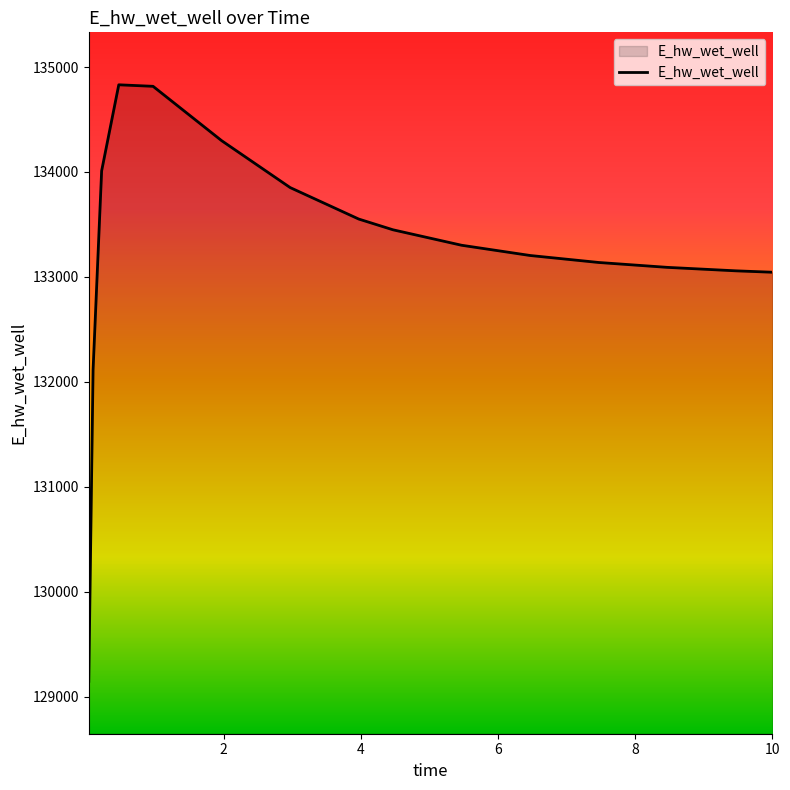

What is the minimum value shown in the chart?

129145.8